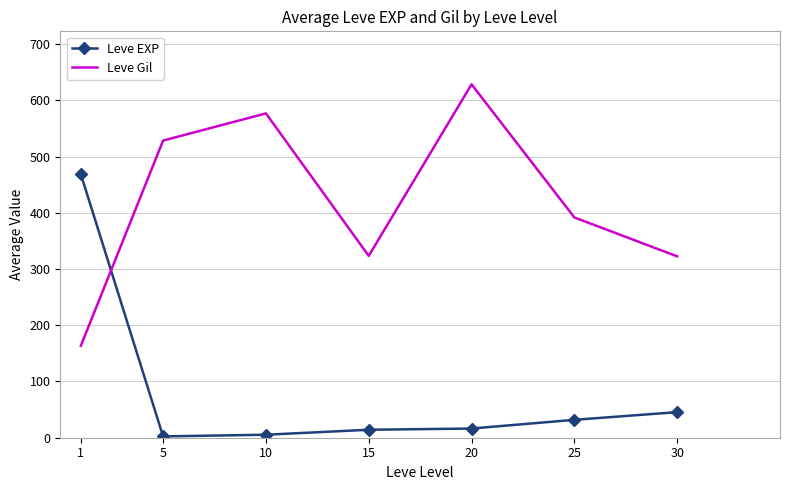

What is the lowest value of the Leve Gil series?

163.5